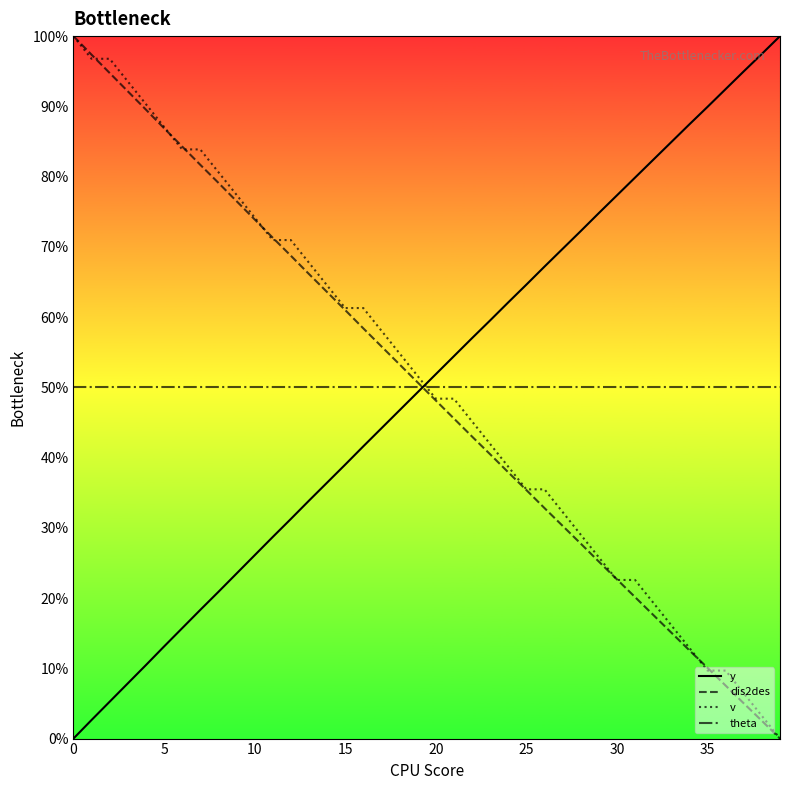

What is the maximum value for v?

100.0